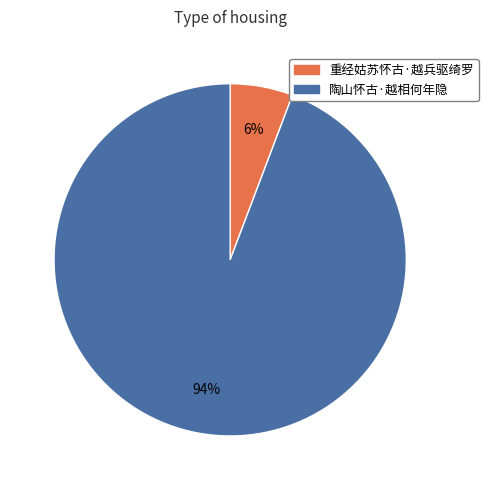

Which category has the smallest portion of the pie?

重经姑苏怀古·越兵驱绮罗